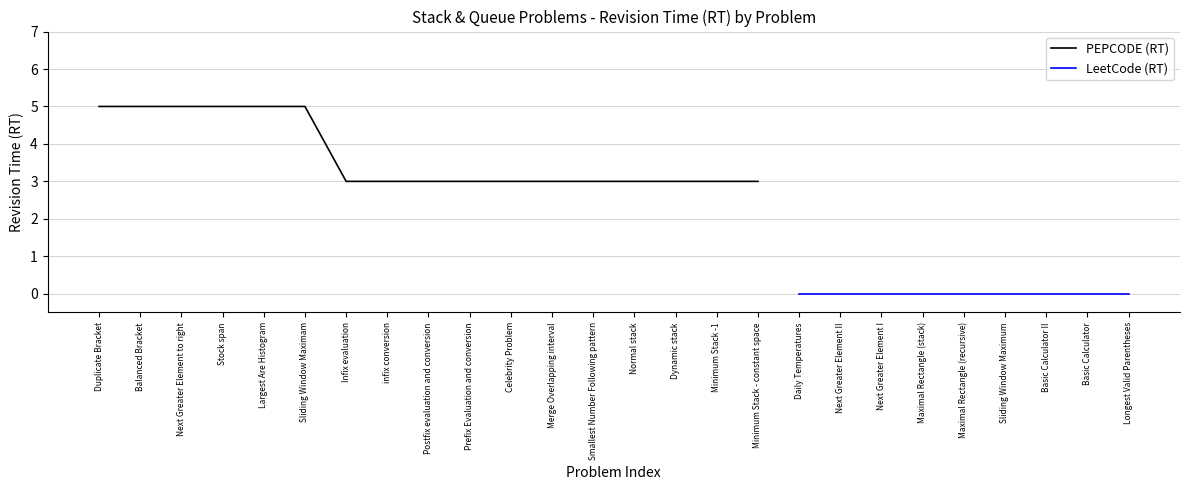

What is the label of the 12th point from the left?

Merge Overlapping interval